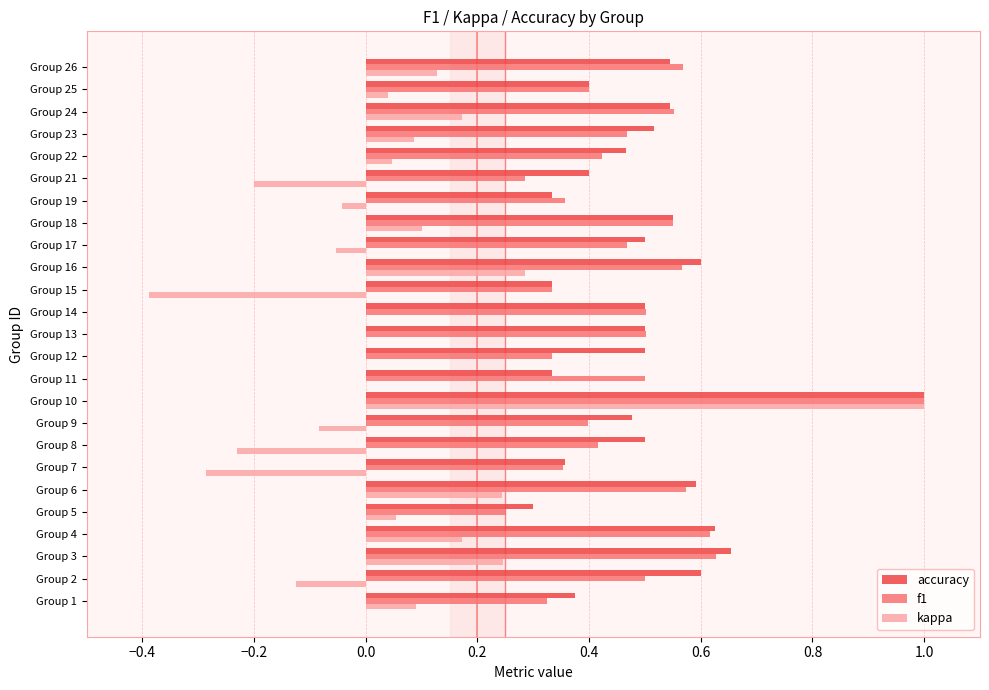

What is the greatest value displayed?

1.0